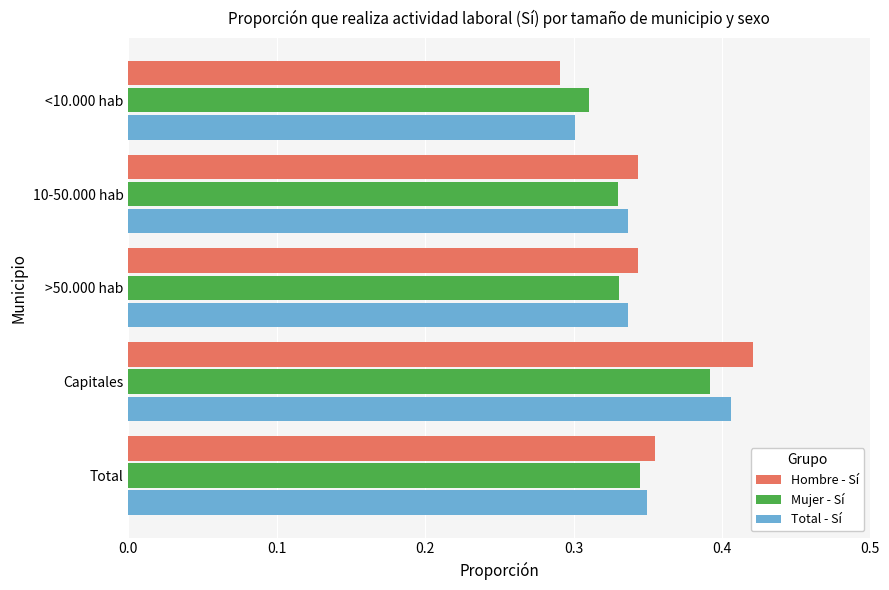

At how many categories does at least one series exceed 0?

5